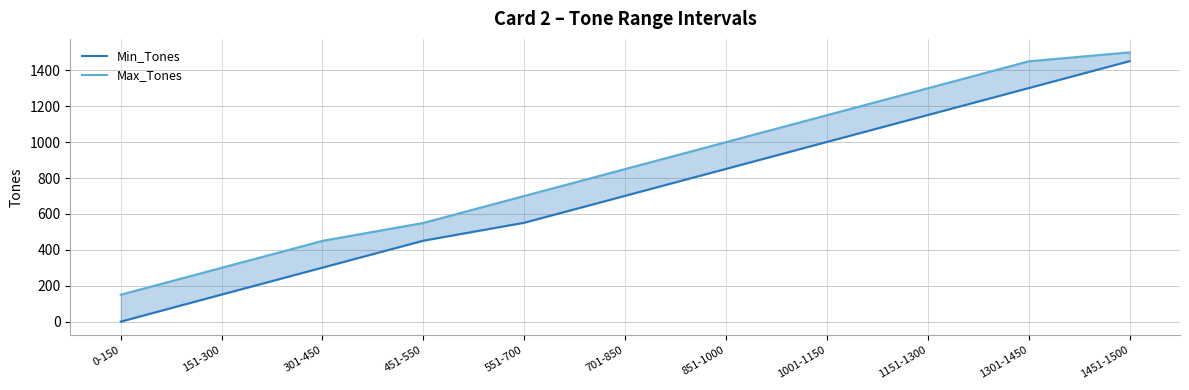

List the series in order of their peak value, highest first.

Max_Tones, Min_Tones